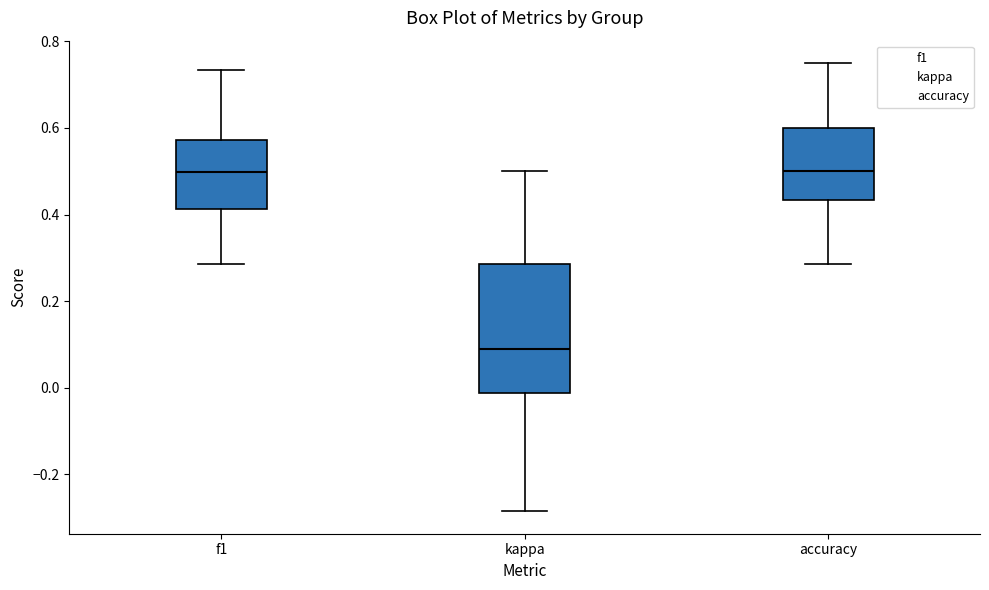

Where does the median line of the box for kappa sit on the y-axis? The values are not printed on the chart, so give them approximately, as read against the axis.

0.08